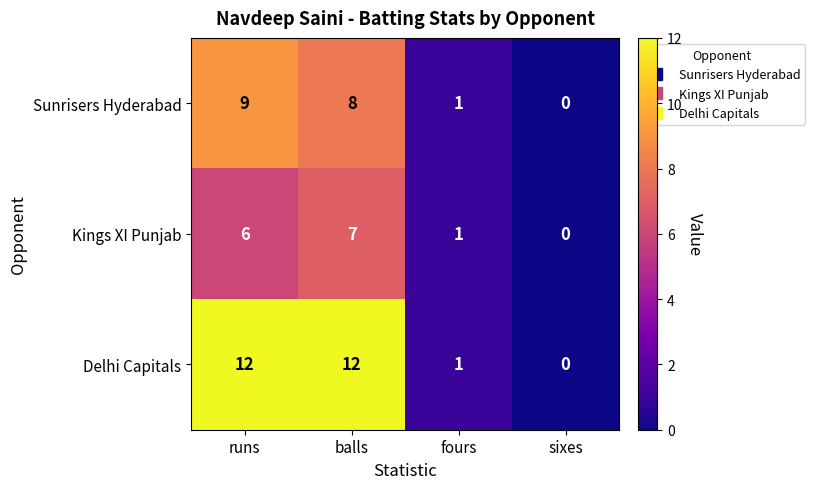

The Delhi Capitals series shows 12 at balls. True or false?

True